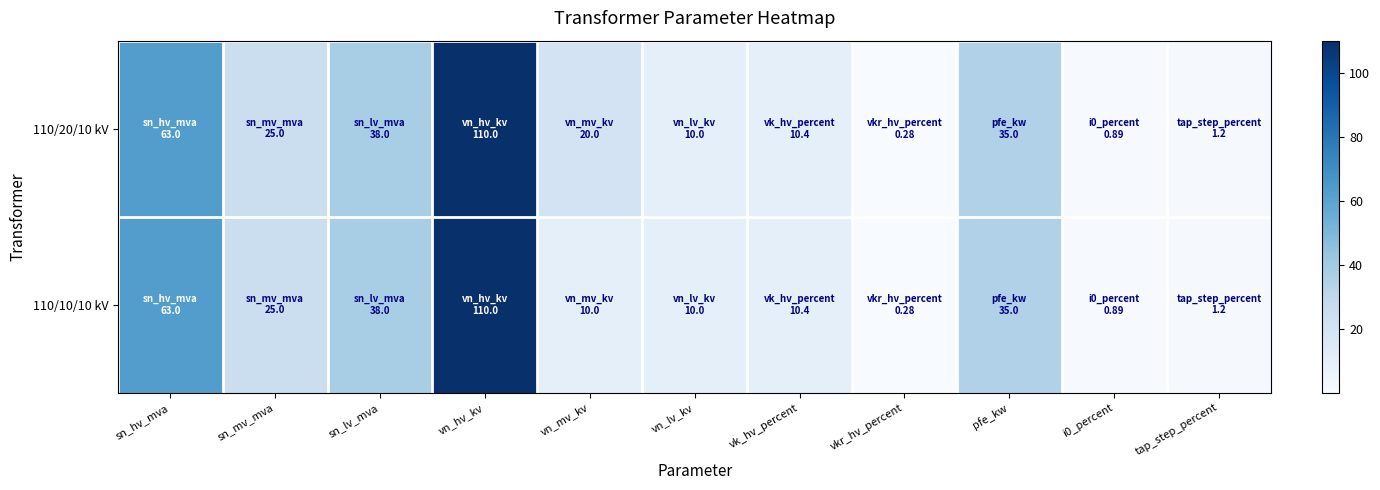

How many series are shown in this chart?

2